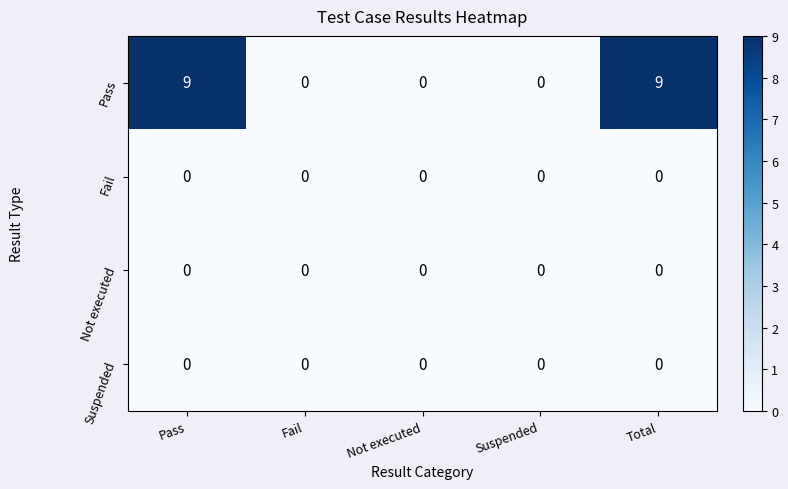

Reading left to right, what are all the values shown in this chart?

Pass: Pass=9	Fail=0	Not executed=0	Suspended=0	Total=9
Fail: Pass=0	Fail=0	Not executed=0	Suspended=0	Total=0
Not executed: Pass=0	Fail=0	Not executed=0	Suspended=0	Total=0
Suspended: Pass=0	Fail=0	Not executed=0	Suspended=0	Total=0